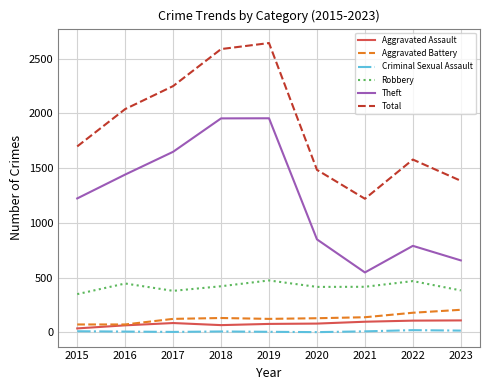

True or false: Total and Robbery cross at least once.

False